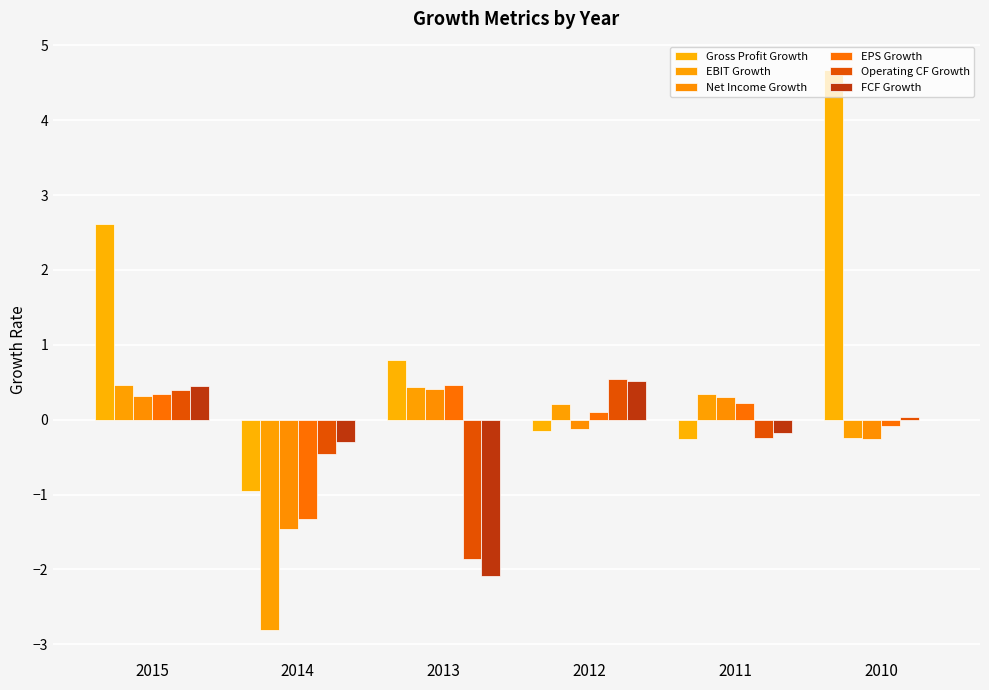

Rank the series at 2012 from lowest to highest value.

Gross Profit Growth, Net Income Growth, EPS Growth, EBIT Growth, FCF Growth, Operating CF Growth